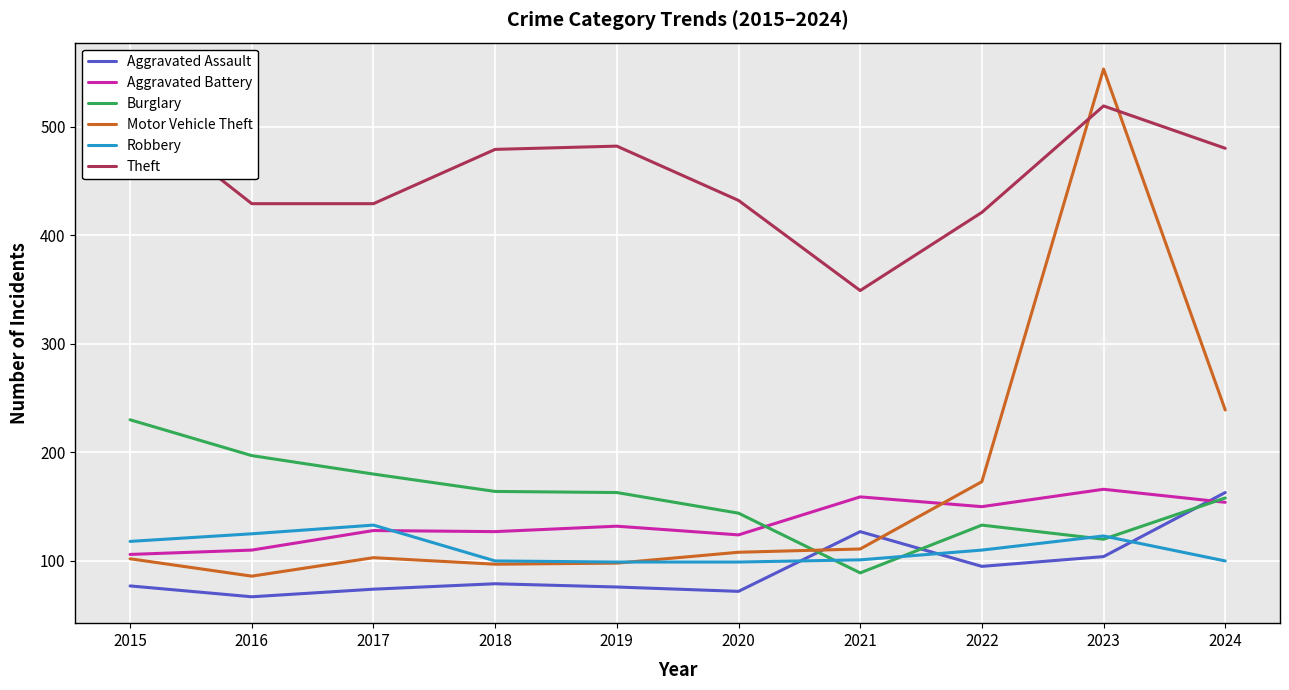

Is the value of Robbery at 2024 greater than the value of Aggravated Battery at 2019?

No